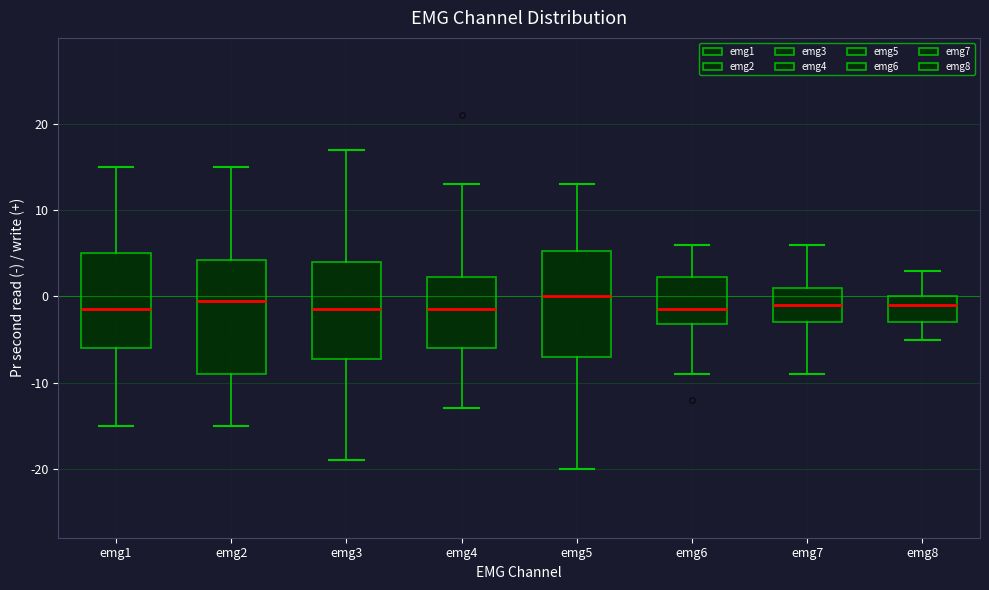

Reading left to right, transcribe this box plot: for each box, give where its median line is, the range the box spans, and where its two whiskers end, as read against the y-axis. The values are not printed on the chart, so give them approximately, as read against the axis.

emg1: median -1, box -6 to 5, whiskers -15 to 15
emg2: median 0, box -9 to 4, whiskers -15 to 15
emg3: median -1, box -7 to 4, whiskers -19 to 17
emg4: median -1, box -6 to 2, whiskers -13 to 13
emg5: median 0, box -7 to 5, whiskers -20 to 13
emg6: median -1, box -3 to 2, whiskers -9 to 6
emg7: median -1, box -3 to 1, whiskers -9 to 6
emg8: median -1, box -3 to 0, whiskers -5 to 3